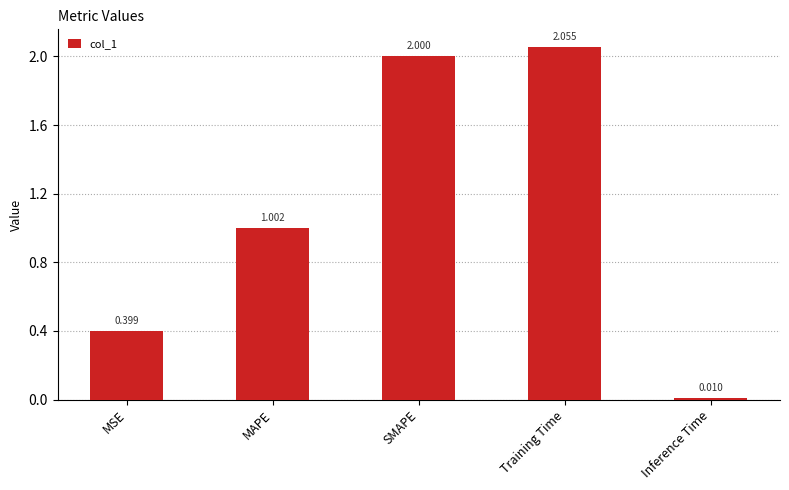

What is the difference between the maximum and minimum values?

2.0